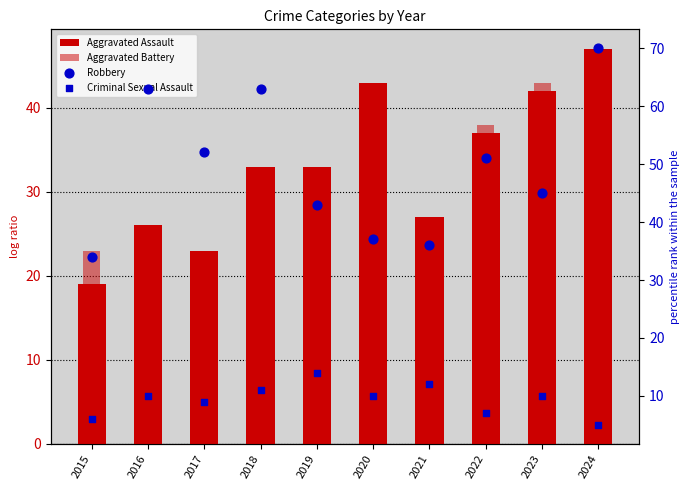

What is the total value across all series at 2016?

125